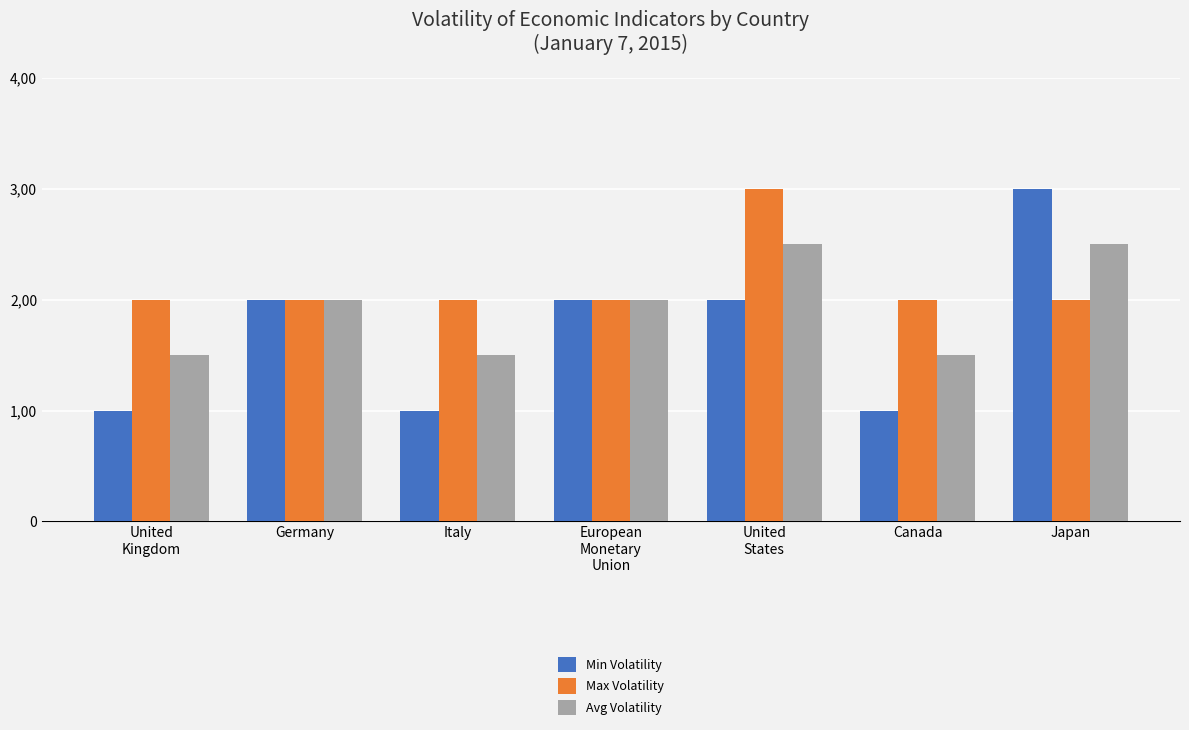

Which series has the largest total across all categories?

Max Volatility